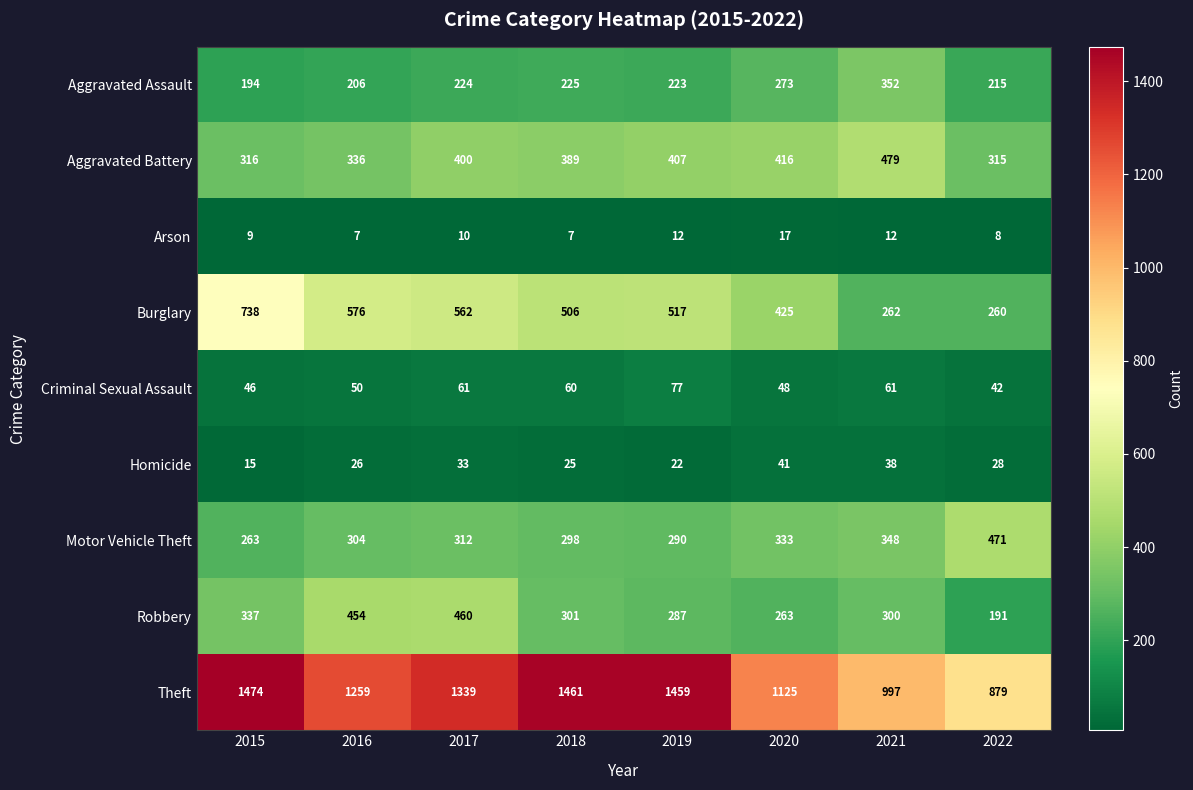

What is the sum of all Arson values?

82